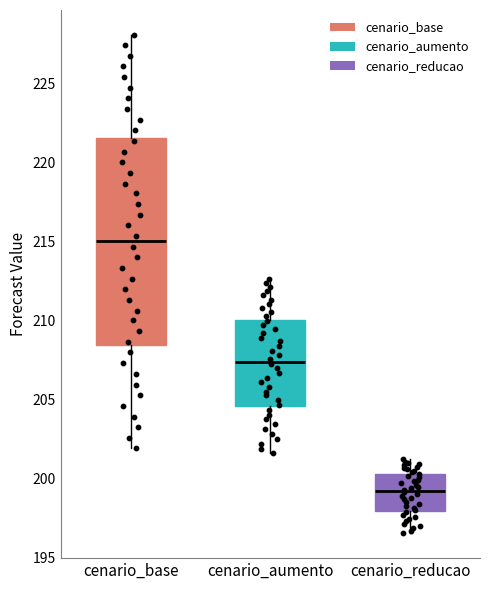

Which box has the highest median line?

cenario_base